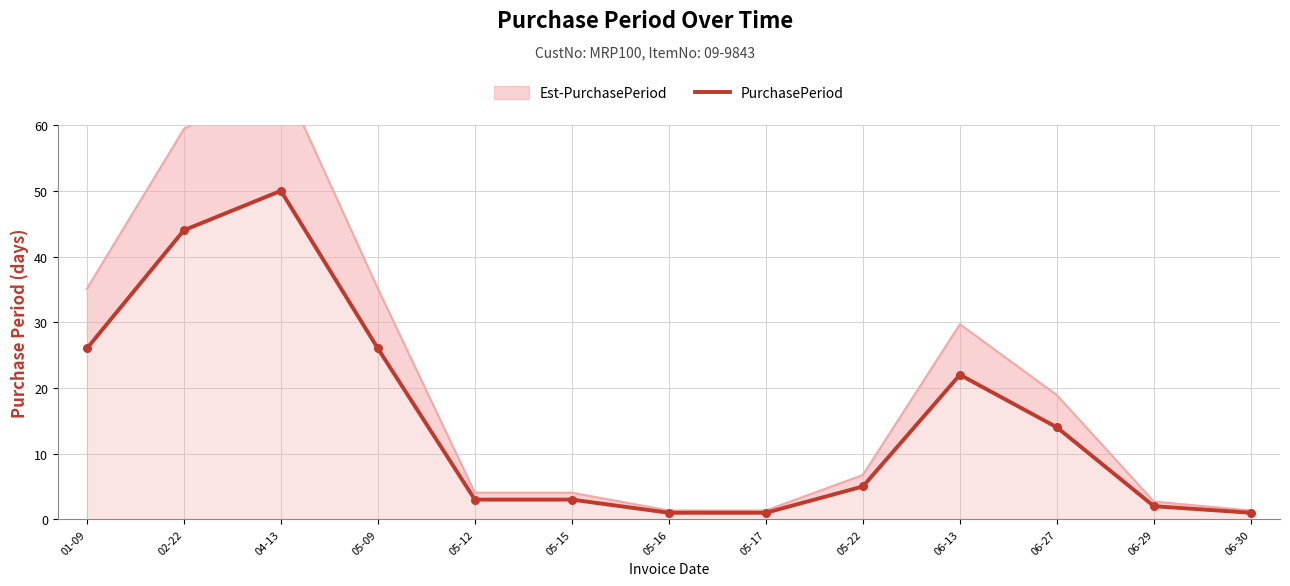

Which has a higher value, 06-30 or 02-22?

02-22